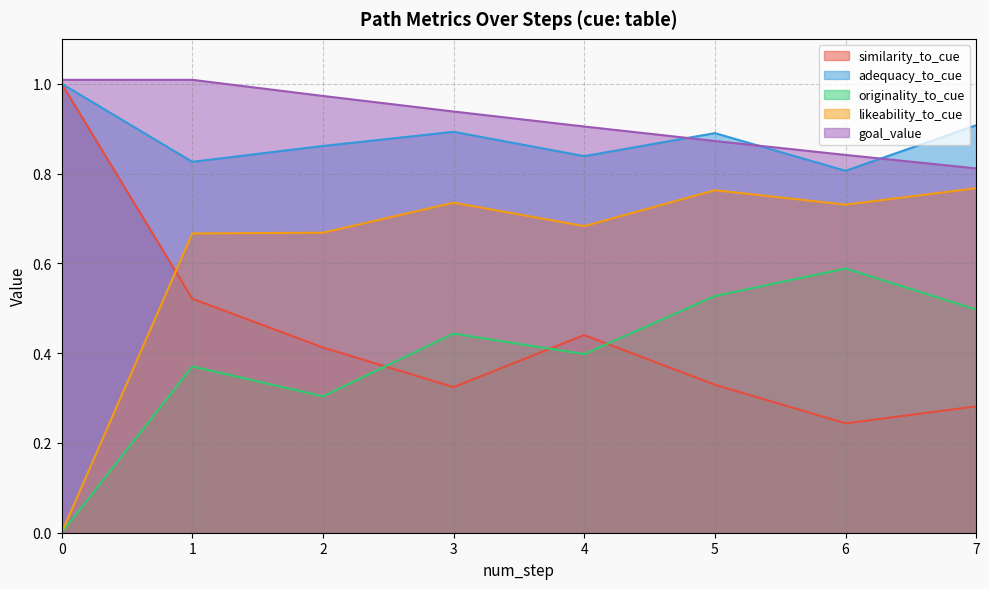

How many lines are shown in the chart?

5